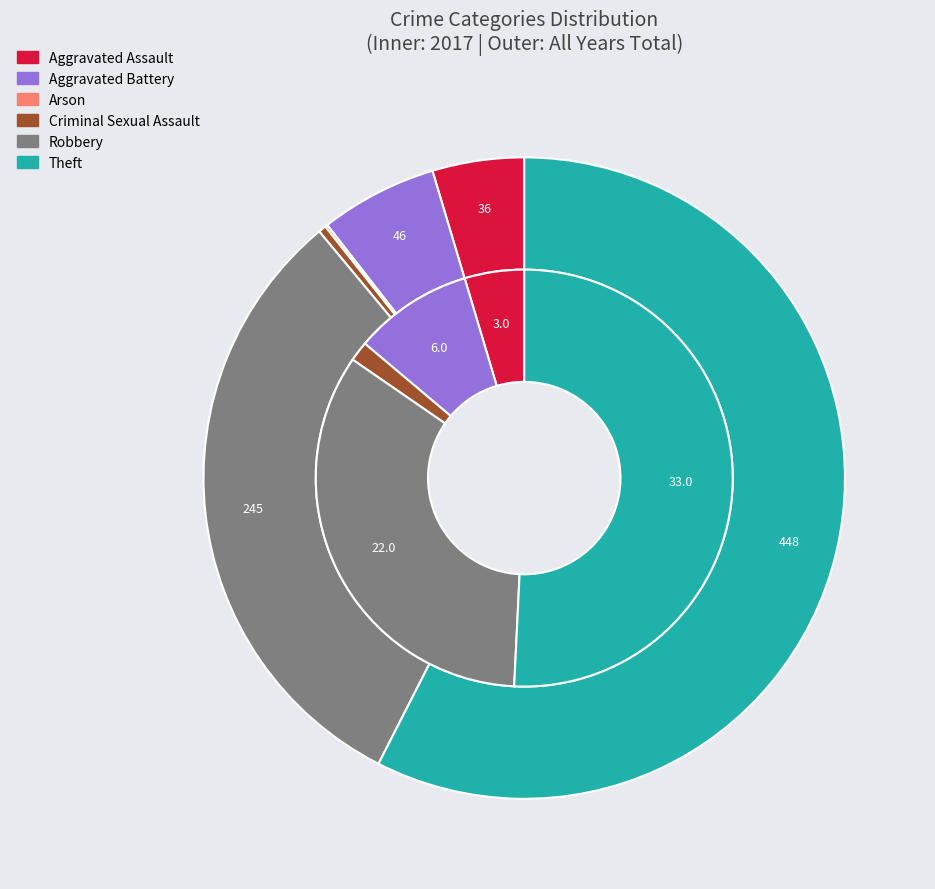

To the nearest percent, what is the average slice percentage?

17%